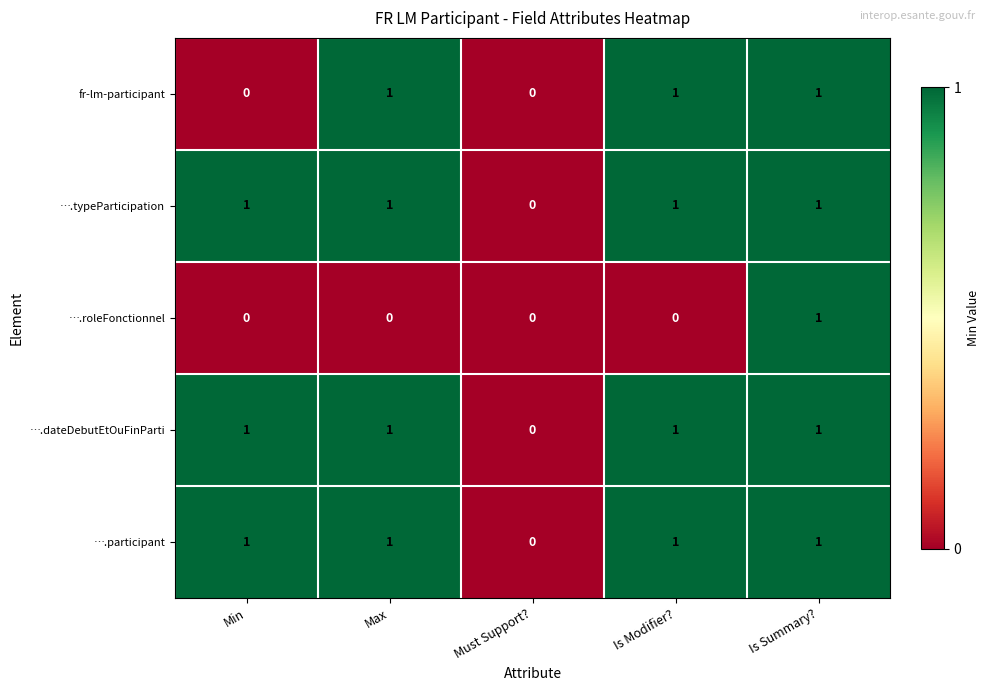

At which label does ….participant reach its minimum?

Must Support?